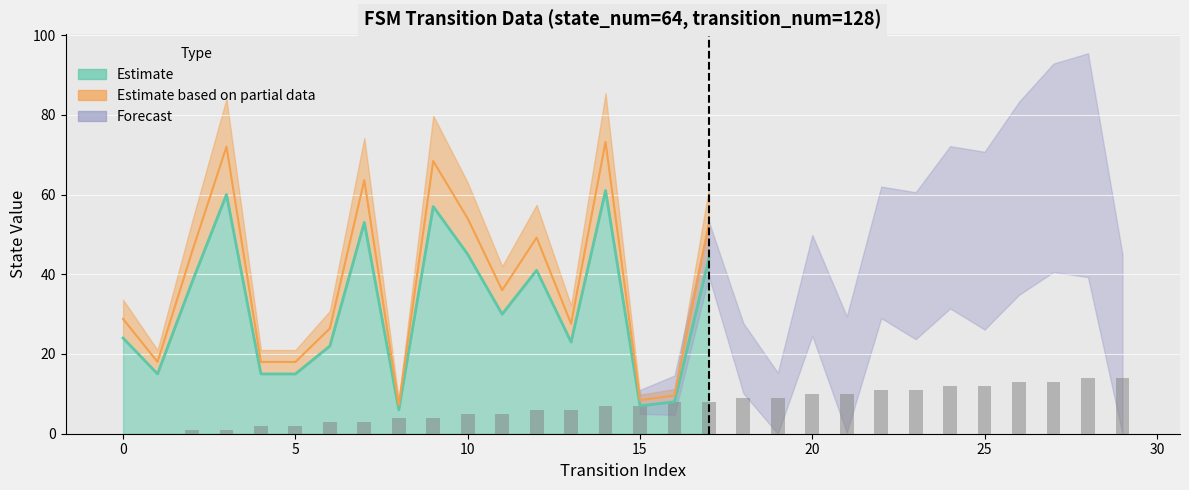

What is the difference between the values at 3 and 22?

10